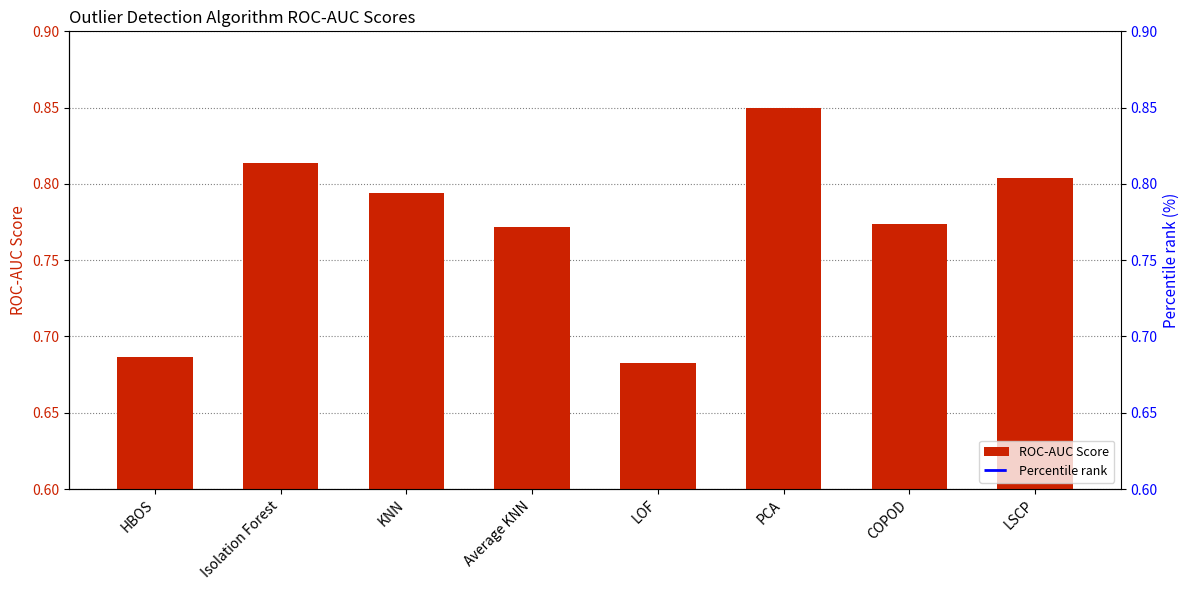

Is the value of ROC-AUC Score at Isolation Forest greater than the value of Percentile rank at Isolation Forest?

No